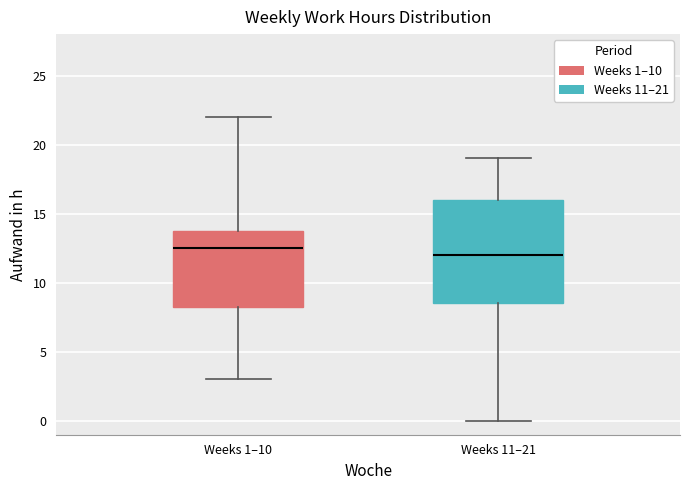

Reading left to right, transcribe this box plot: for each box, give where its median line is, the range the box spans, and where its two whiskers end, as read against the y-axis. The values are not printed on the chart, so give them approximately, as read against the axis.

Weeks 1–10: median 12.5, box 8.5 to 14.0, whiskers 3.0 to 22.0
Weeks 11–21: median 12.0, box 8.5 to 16.0, whiskers 0.0 to 19.0